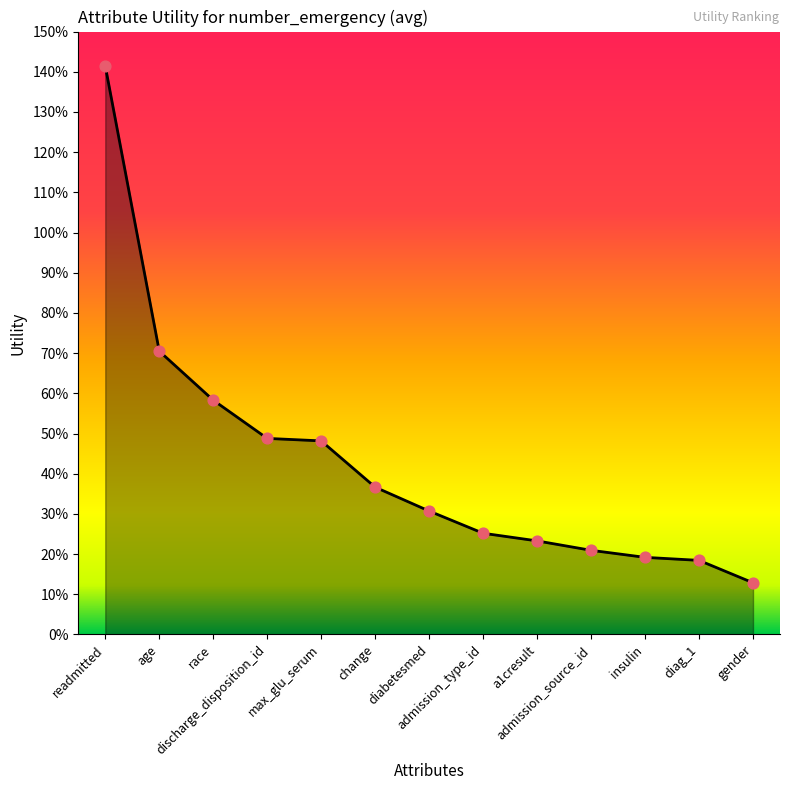

Between diag_1 and max_glu_serum, which is larger?

max_glu_serum